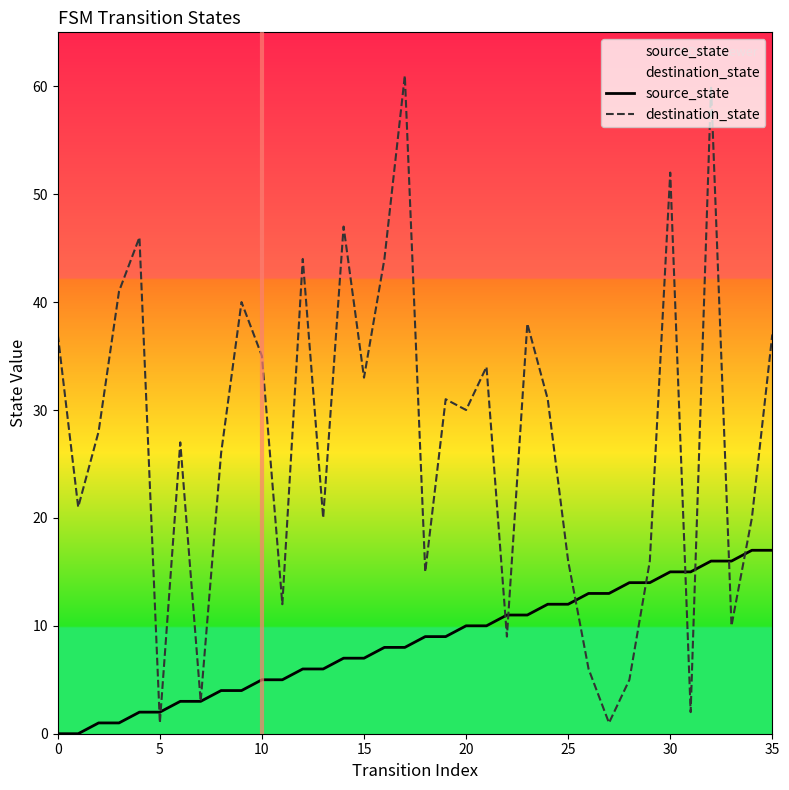

Is it true that destination_state equals 38 at 23?

True